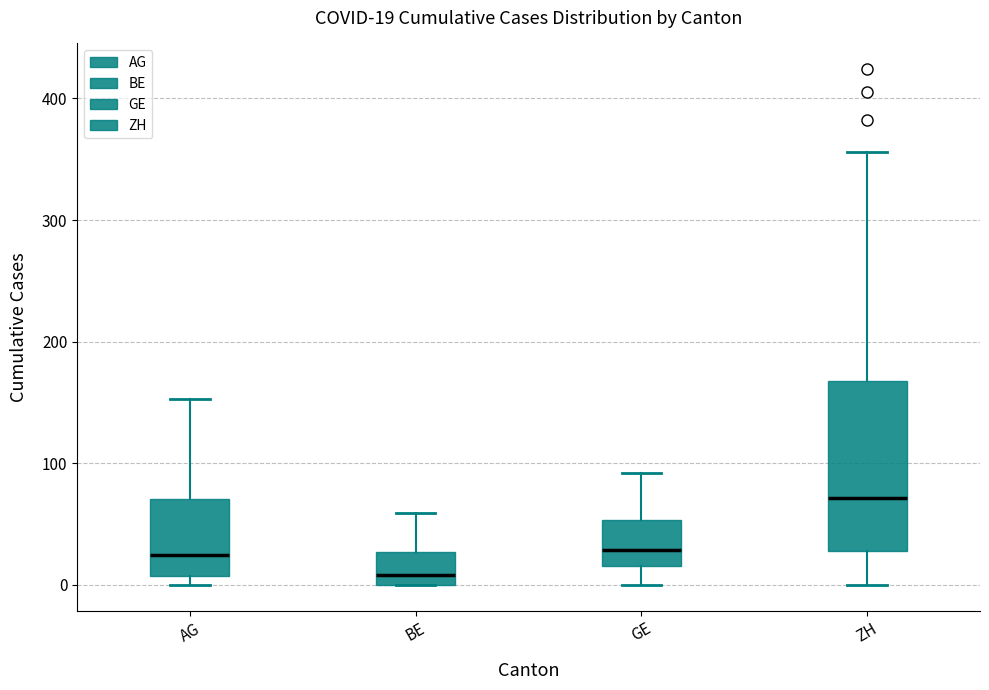

Which box has the highest median line?

ZH